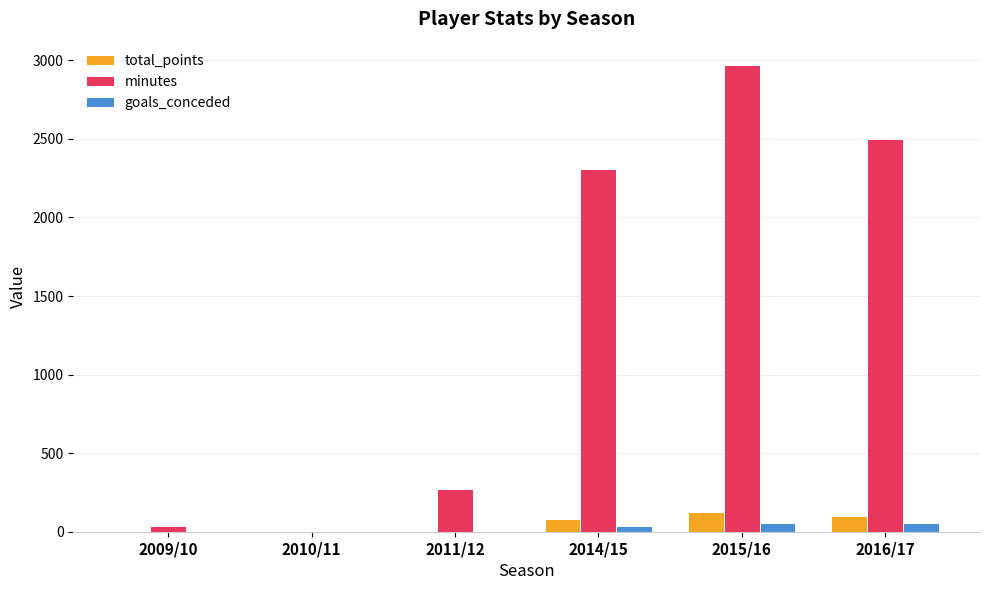

Which series has the widest spread of values?

minutes